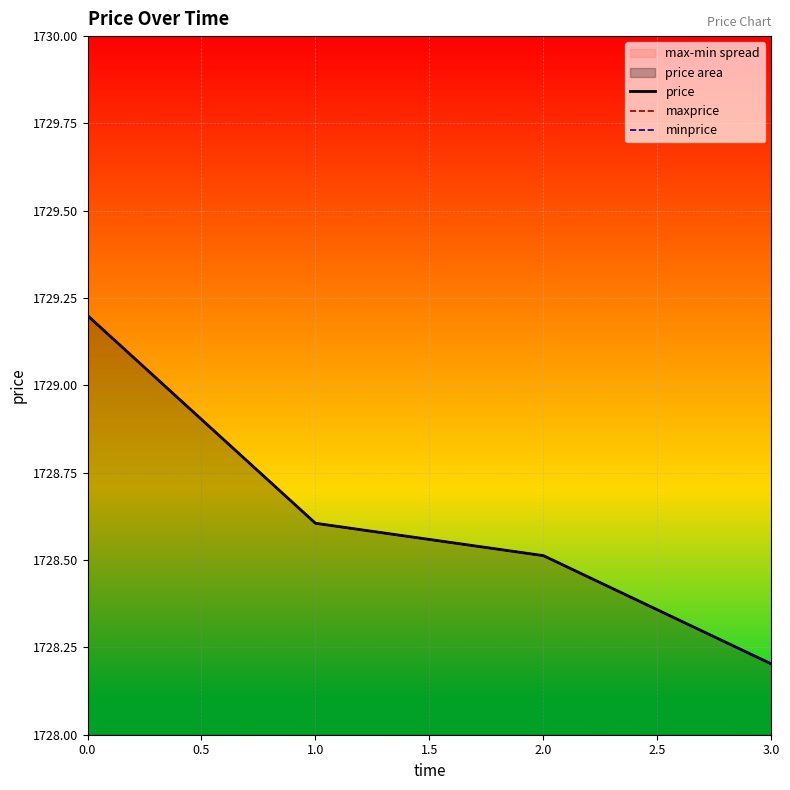

Which has a higher value, 2.0 or 3.0?

2.0